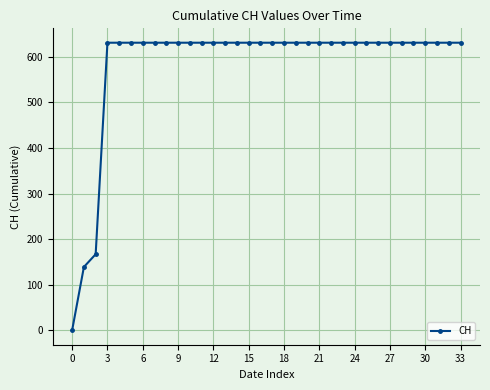

What is the maximum value shown in the chart?

631